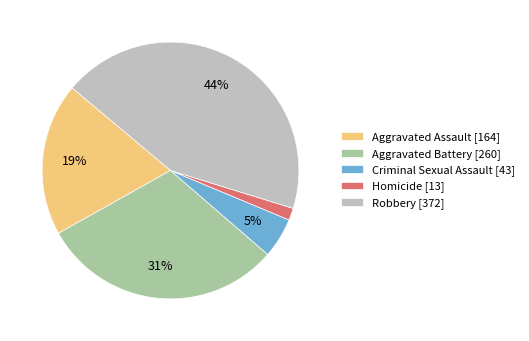

True or false: Aggravated Battery accounts for 31% of the total.

True